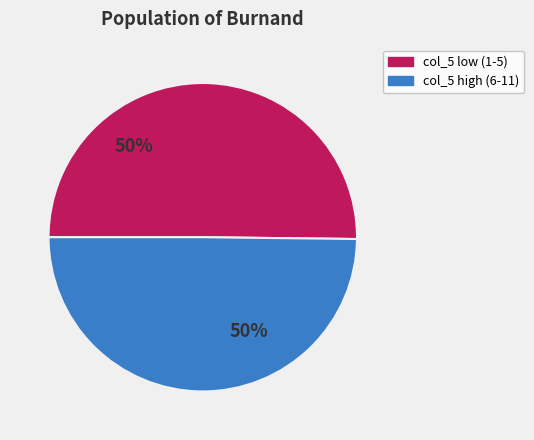

To the nearest percent, what is the average slice percentage?

50%